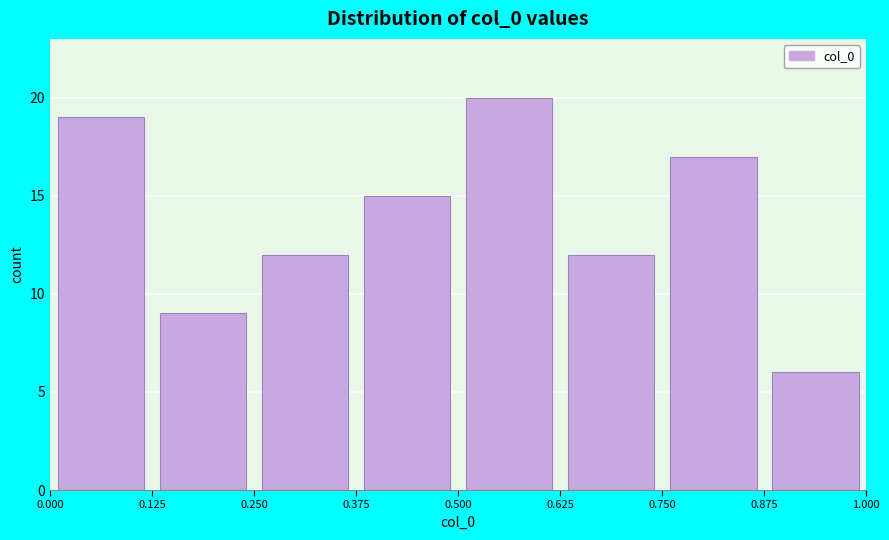

What is the height of the bar covering 0.625 to 0.750 on the x-axis? The values are not printed on the chart, so give them approximately, as read against the axis.

12